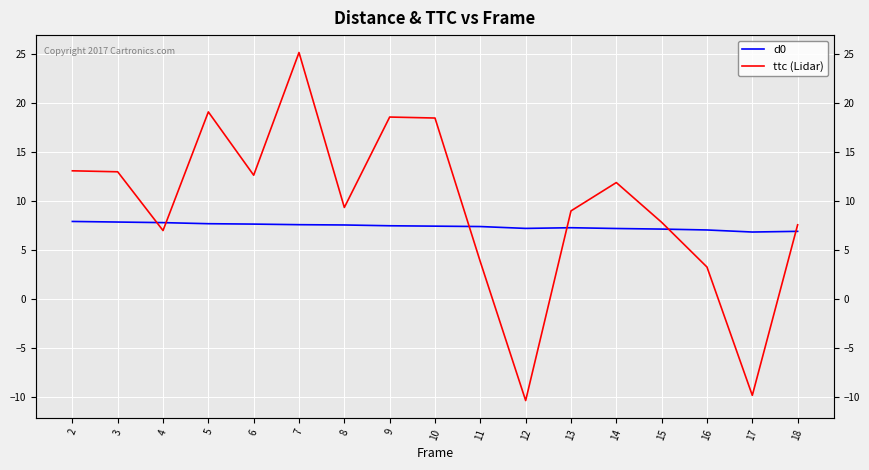

Is the value of d0 at 14 greater than the value of ttc (Lidar) at 7?

No